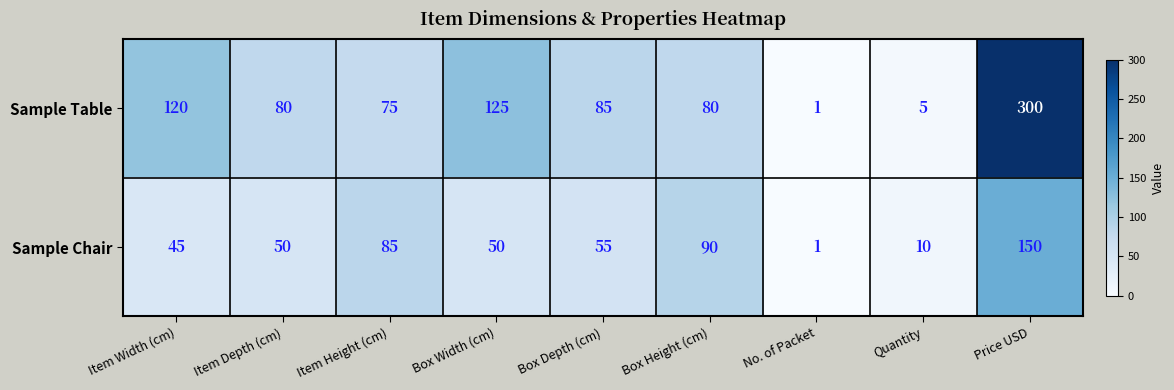

The Sample Chair series shows 90 at Box Height (cm). True or false?

True